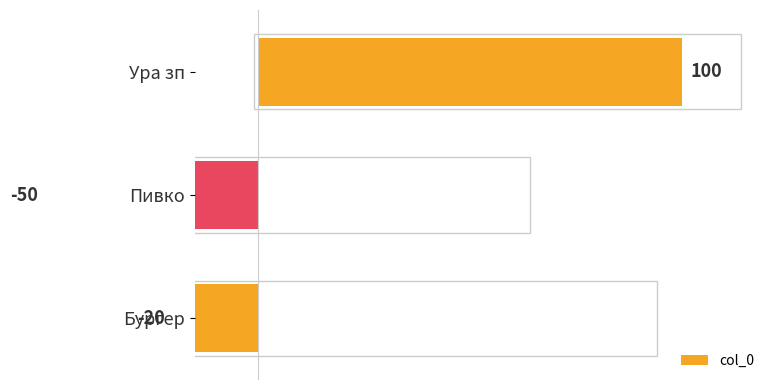

How many positive values are there?

1